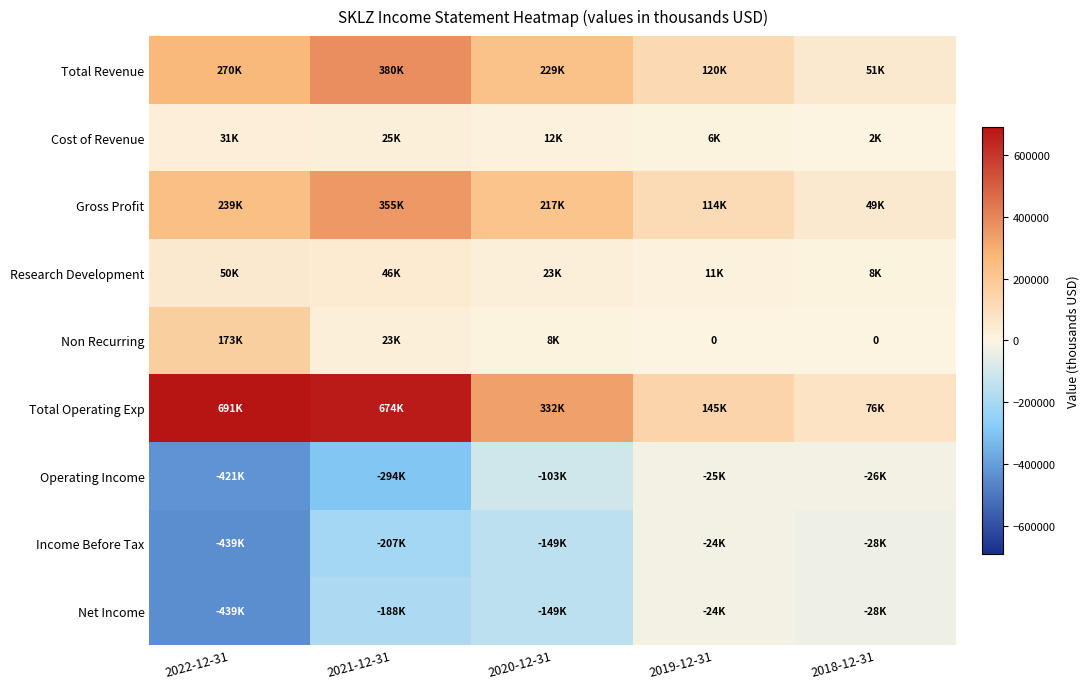

What value does the Operating Income series have at 2021-12-31, to the nearest 100?

-293800